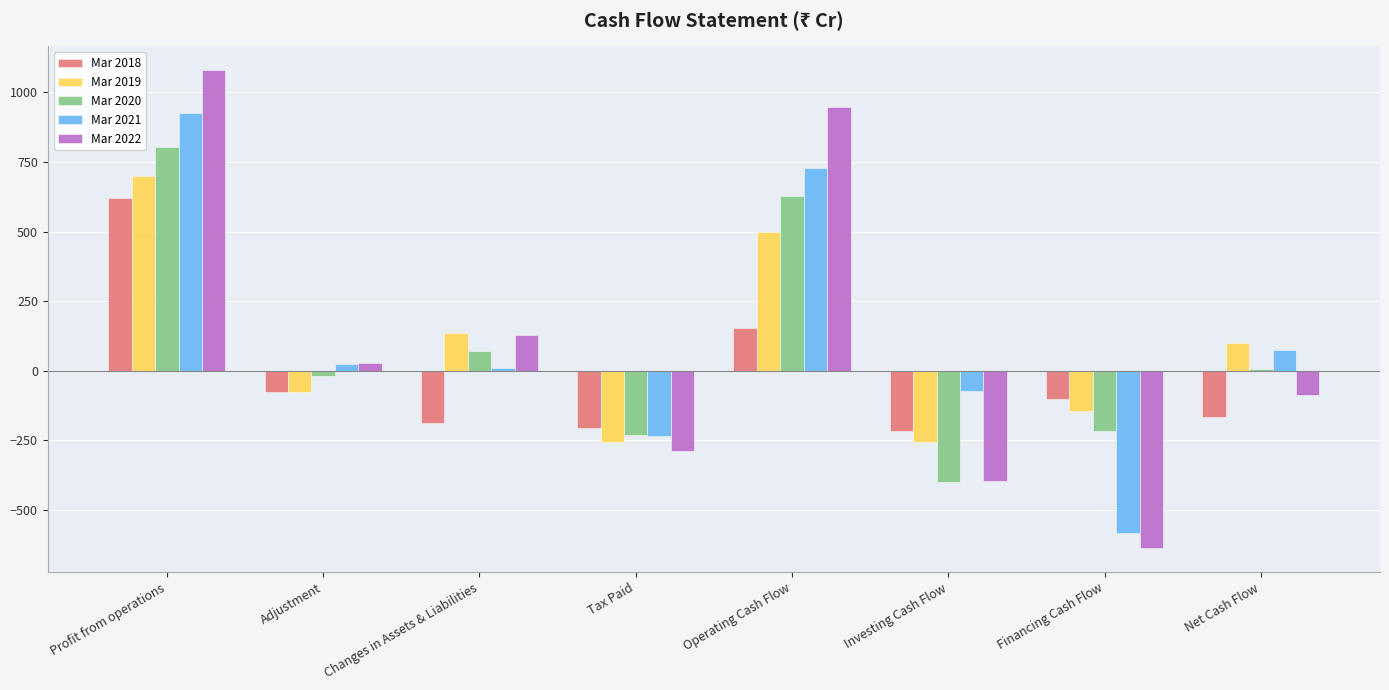

What are all the series names shown in the legend?

Mar 2018, Mar 2019, Mar 2020, Mar 2021, Mar 2022